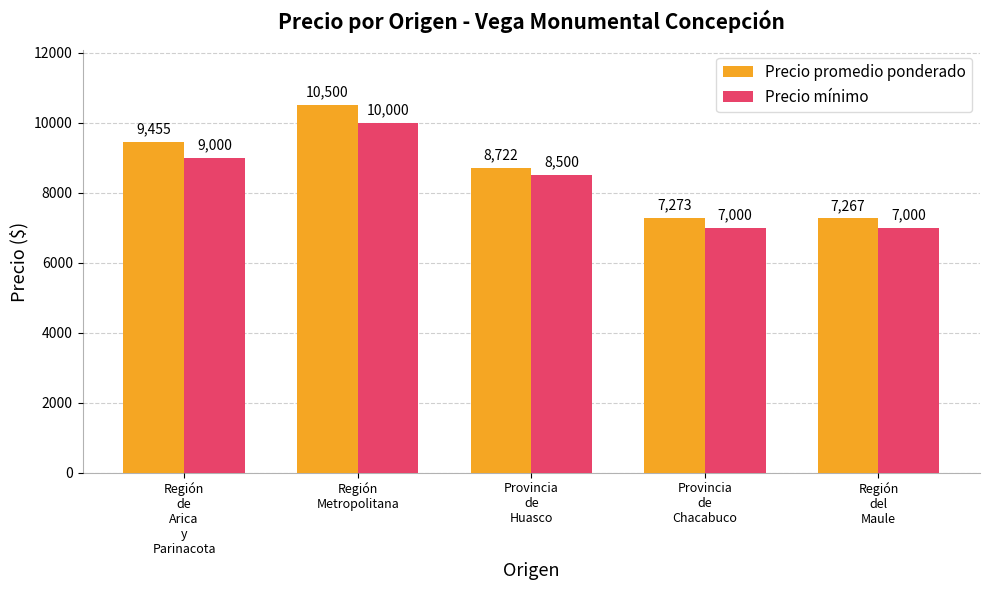

Is it true that Precio promedio ponderado equals 9455 at Región
de
Arica
y
Parinacota?

True